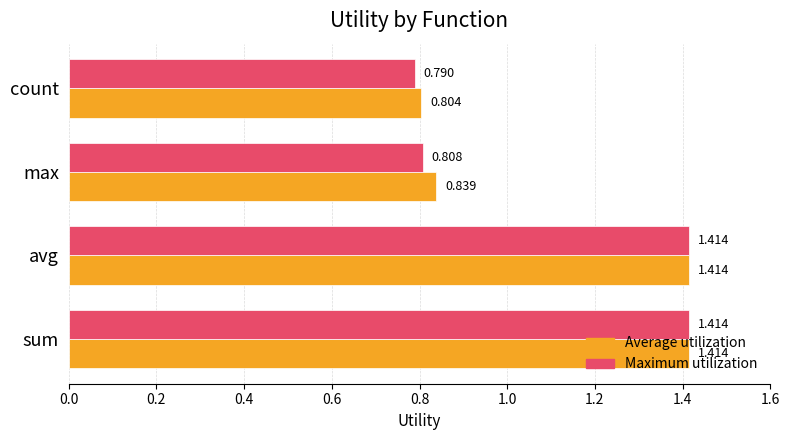

List the series in order of their overall mean, highest first.

Average utilization, Maximum utilization